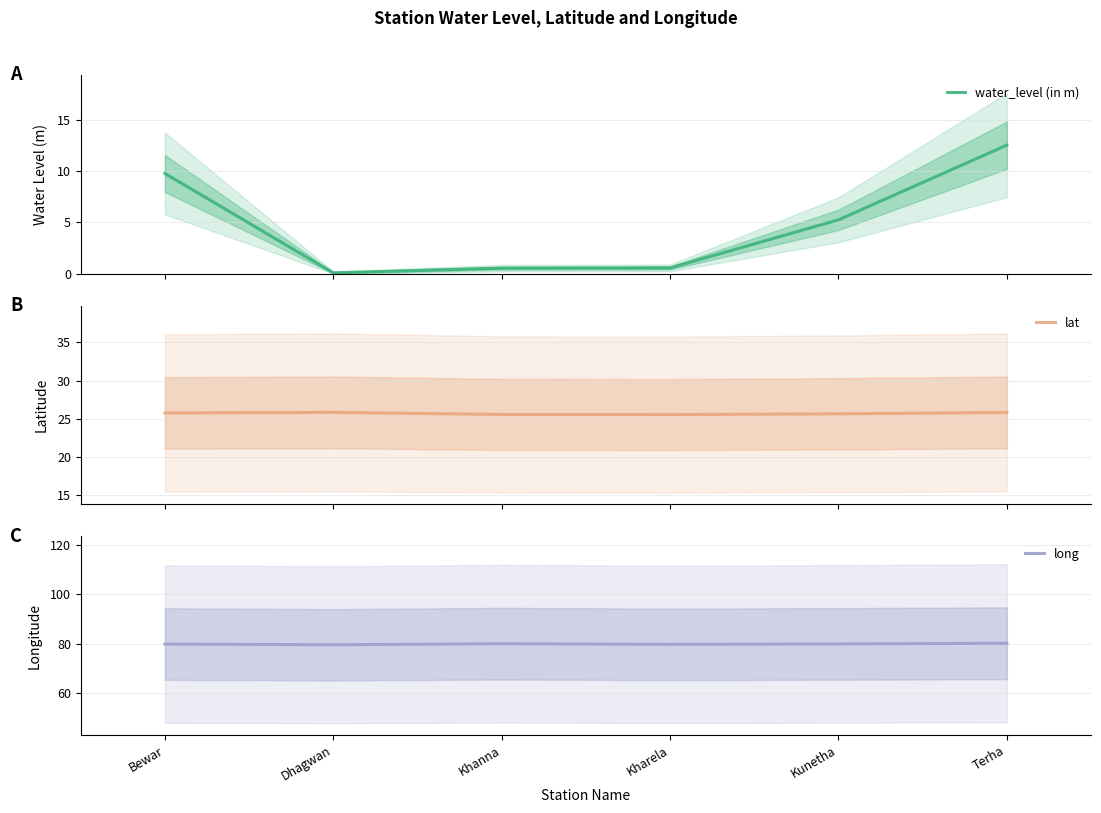

List the series in order of their overall mean, highest first.

long, lat, water_level (in m)